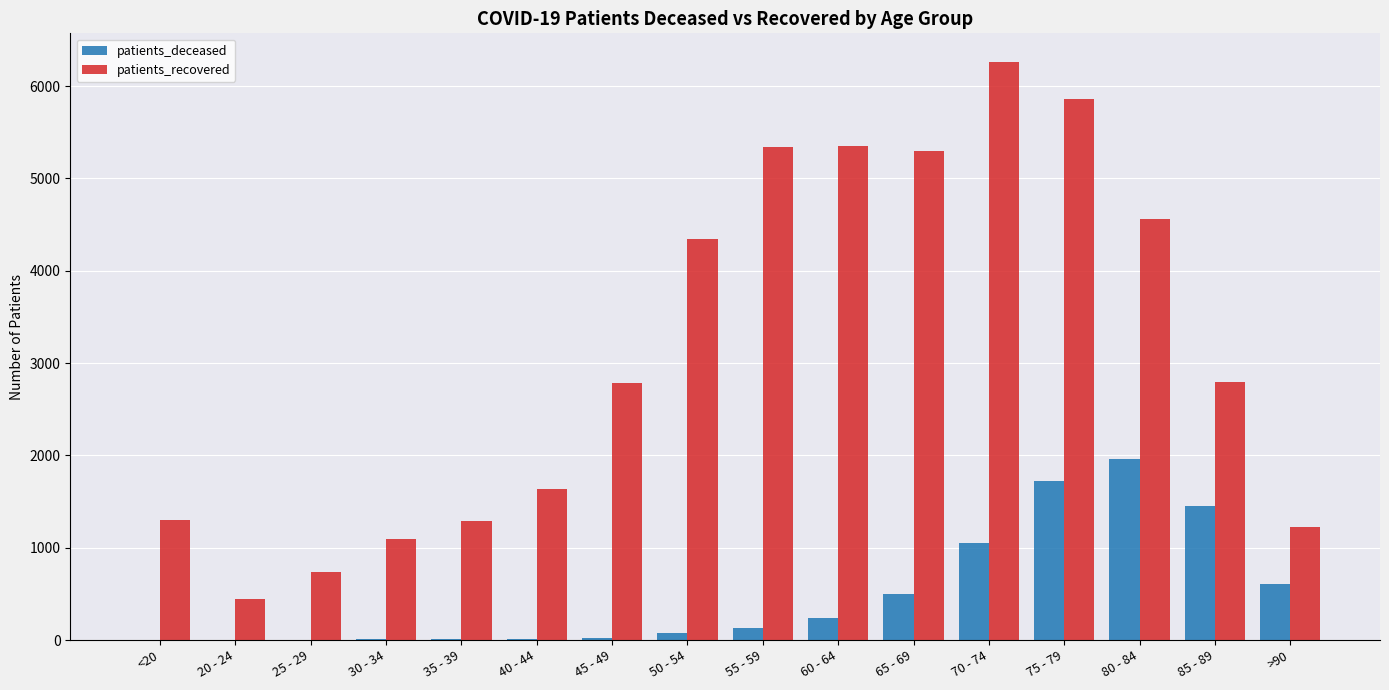

What is the highest value of the patients_deceased series?

1960